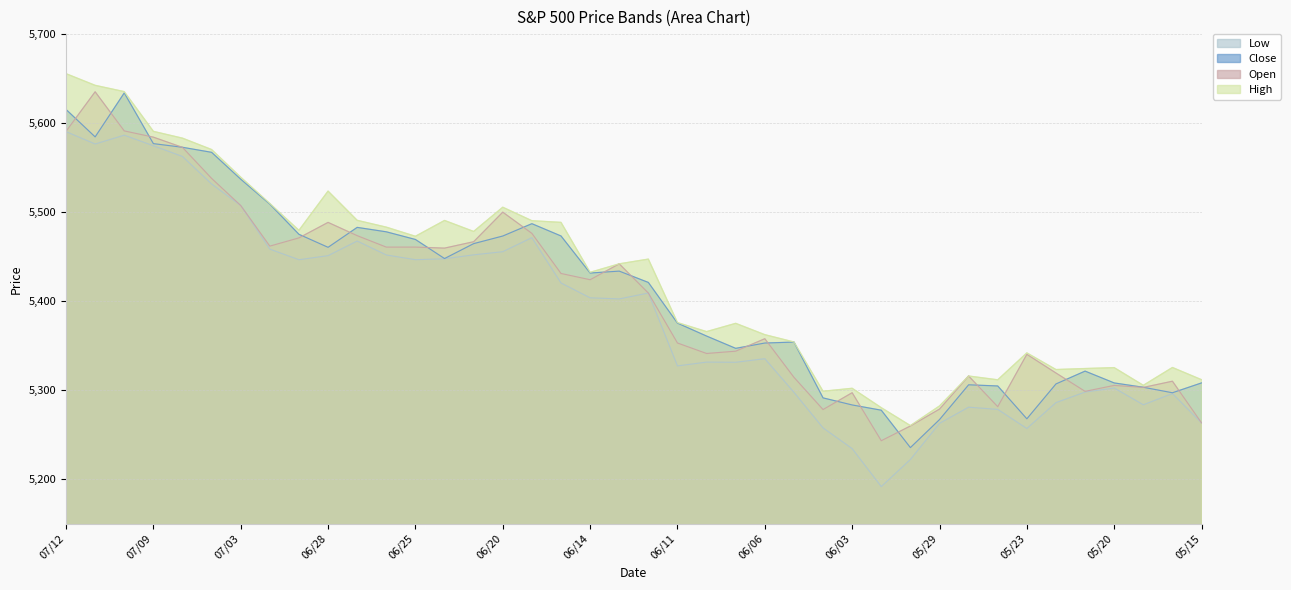

Reading left to right, list all the values displayed in this chart.

Open: 5590.8	5635.2	5591.3	5584.2	5572.8	5537.9	5507.4	5461.8	5471.1	5488.5	5473.6	5460.7	5460.7	5459.6	5466.8	5500.0	5476.1	5431.1	5424.1	5441.9	5409.1	5353.0	5341.2	5343.8	5357.8	5314.5	5278.2	5297.1	5243.2	5259.8	5278.7	5315.9	5281.4	5340.3	5319.3	5298.7	5305.4	5303.1	5310.1	5263.3
High: 5655.6	5642.4	5635.4	5590.8	5583.1	5570.3	5539.3	5509.7	5479.6	5523.6	5490.8	5483.1	5472.9	5490.7	5478.3	5505.5	5490.4	5488.5	5432.4	5441.9	5447.2	5375.9	5365.8	5375.1	5362.4	5354.2	5298.8	5302.1	5280.3	5260.2	5282.3	5315.9	5311.6	5341.9	5323.2	5324.3	5325.3	5305.4	5325.5	5311.8
Low: 5590.4	5576.5	5586.4	5574.6	5562.5	5531.6	5507.4	5458.4	5446.5	5451.1	5467.5	5451.9	5446.6	5447.6	5452.0	5455.6	5471.3	5420.4	5403.8	5402.5	5409.1	5327.2	5331.5	5331.3	5335.4	5297.6	5257.6	5234.3	5191.7	5222.1	5262.7	5280.9	5278.4	5256.9	5286.0	5297.9	5302.4	5283.6	5296.2	5263.3
Close: 5615.4	5584.5	5633.9	5577.0	5572.9	5567.2	5537.0	5509.0	5475.1	5460.5	5482.9	5477.9	5469.3	5447.9	5464.6	5473.2	5487.0	5473.2	5431.6	5433.7	5421.0	5375.3	5360.8	5347.0	5353.0	5354.0	5291.3	5283.4	5277.5	5235.5	5266.9	5306.0	5304.7	5267.8	5307.0	5321.4	5308.1	5303.3	5297.1	5308.1